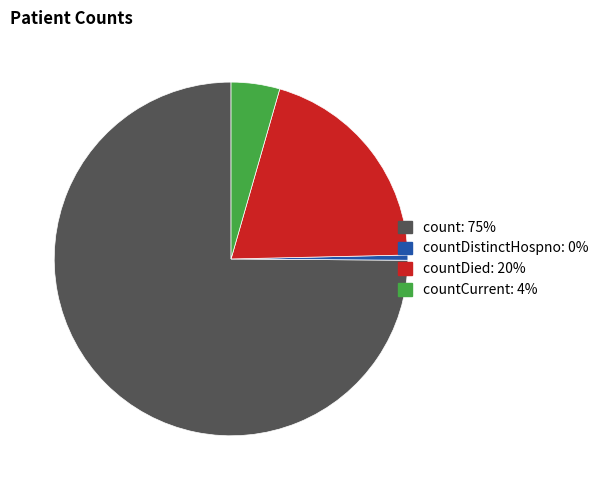

How many slices are in this pie chart?

4